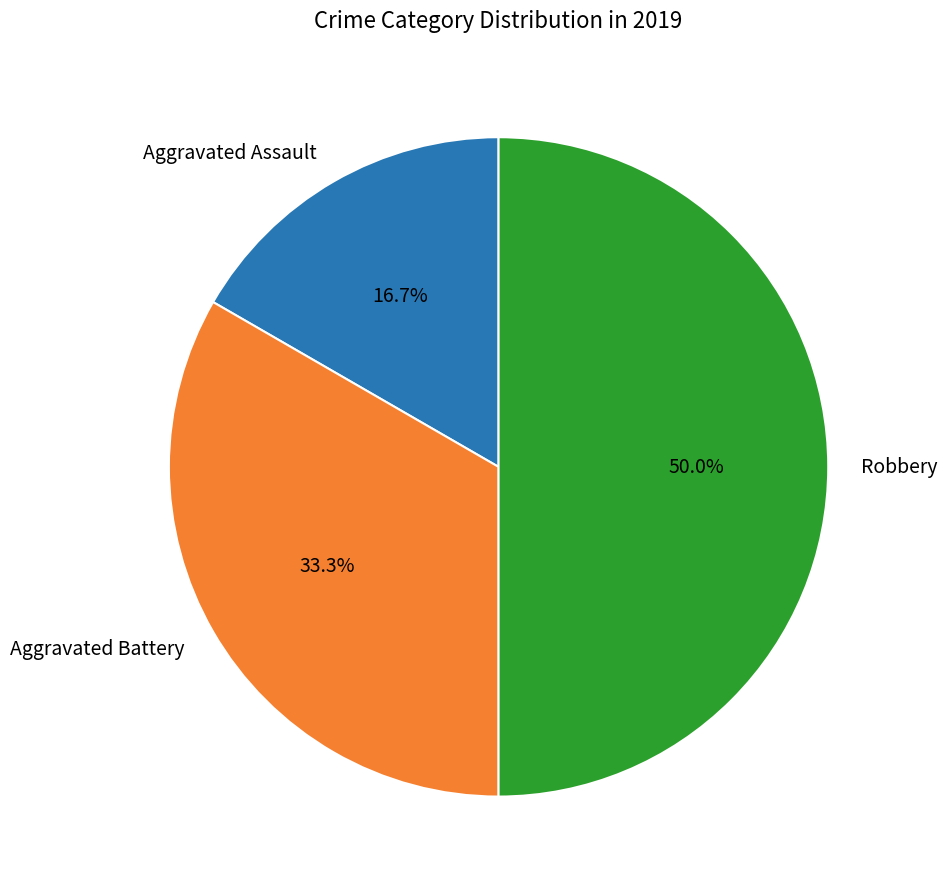

The Robbery slice represents 41% of the pie. True or false?

False